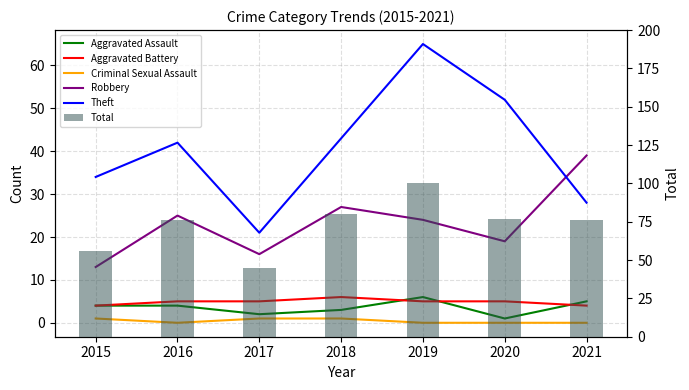

What is the difference between the second highest and minimum values in the Criminal Sexual Assault series?

1